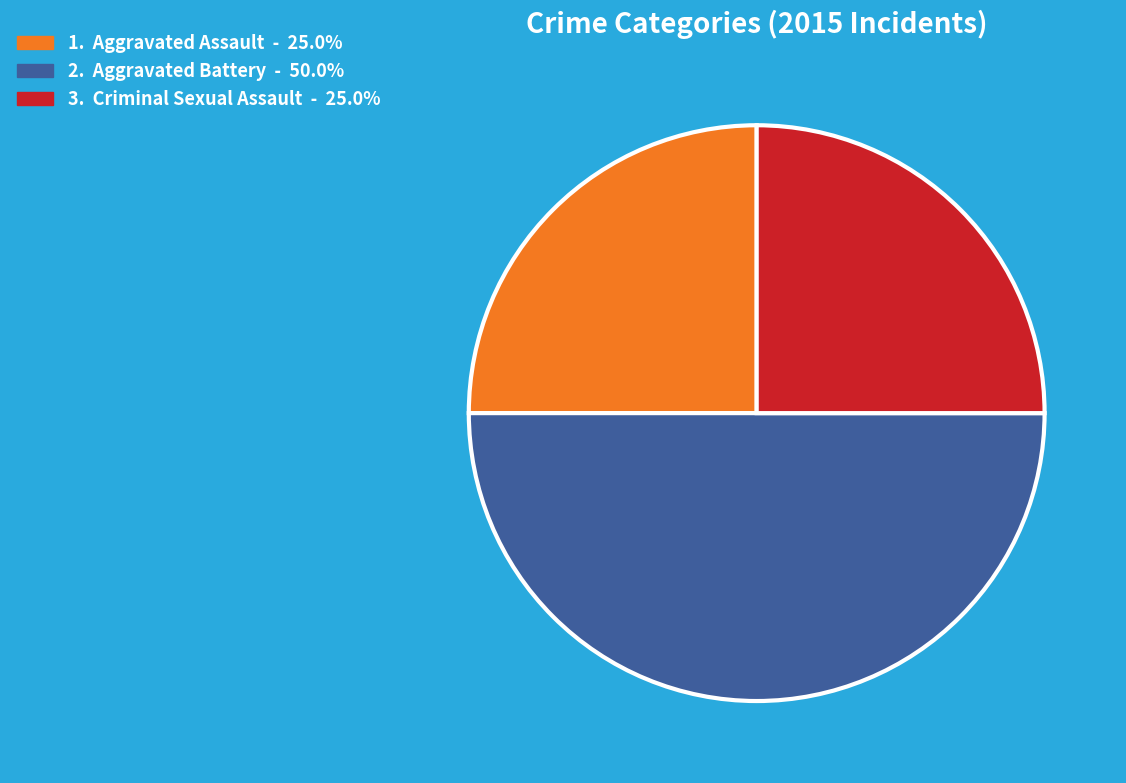

How many slices are in this pie chart?

3